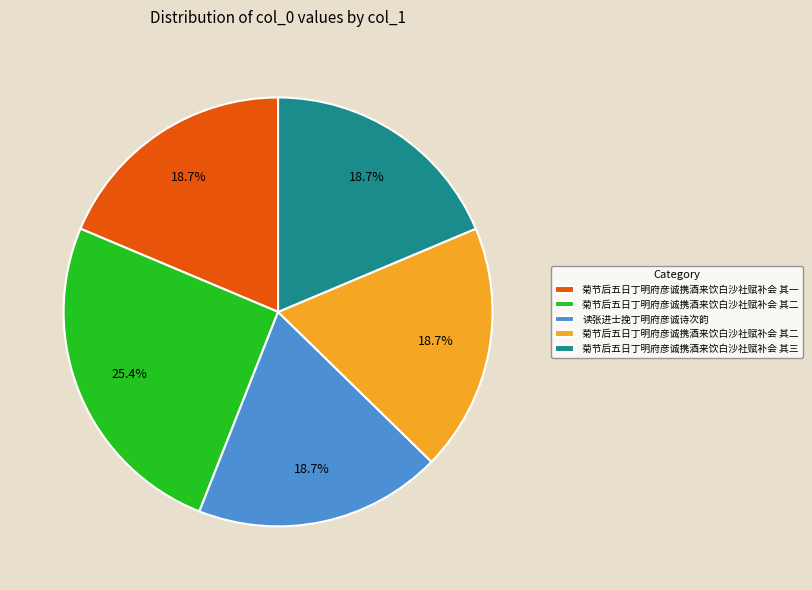

Is there any slice that represents more than half of the pie?

No